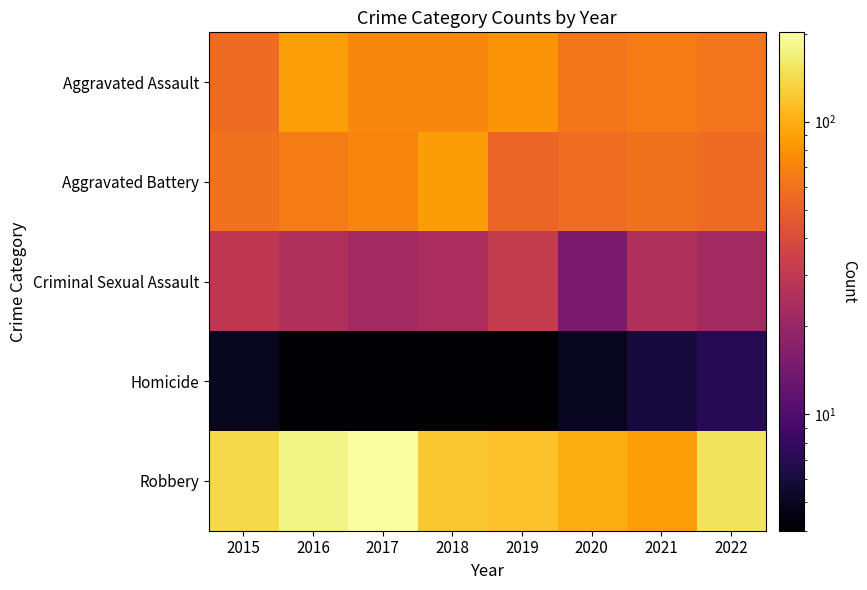

At how many categories does at least one series exceed 11?

8